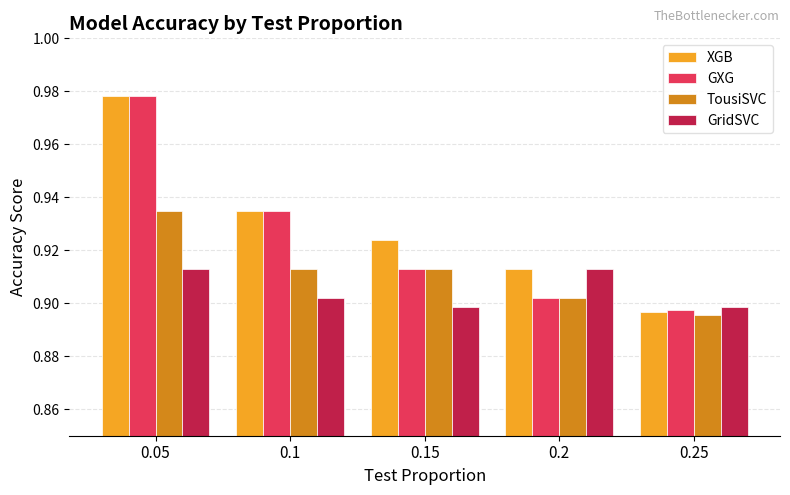

What is the total value across all series at 0.2?

3.6